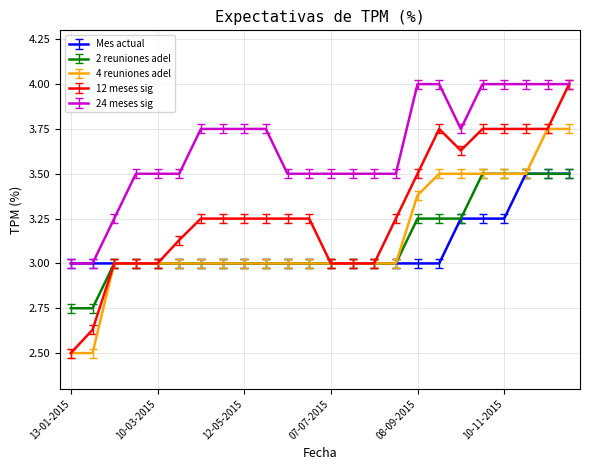

True or false: 2 reuniones adel and 24 meses sig cross at least once.

False